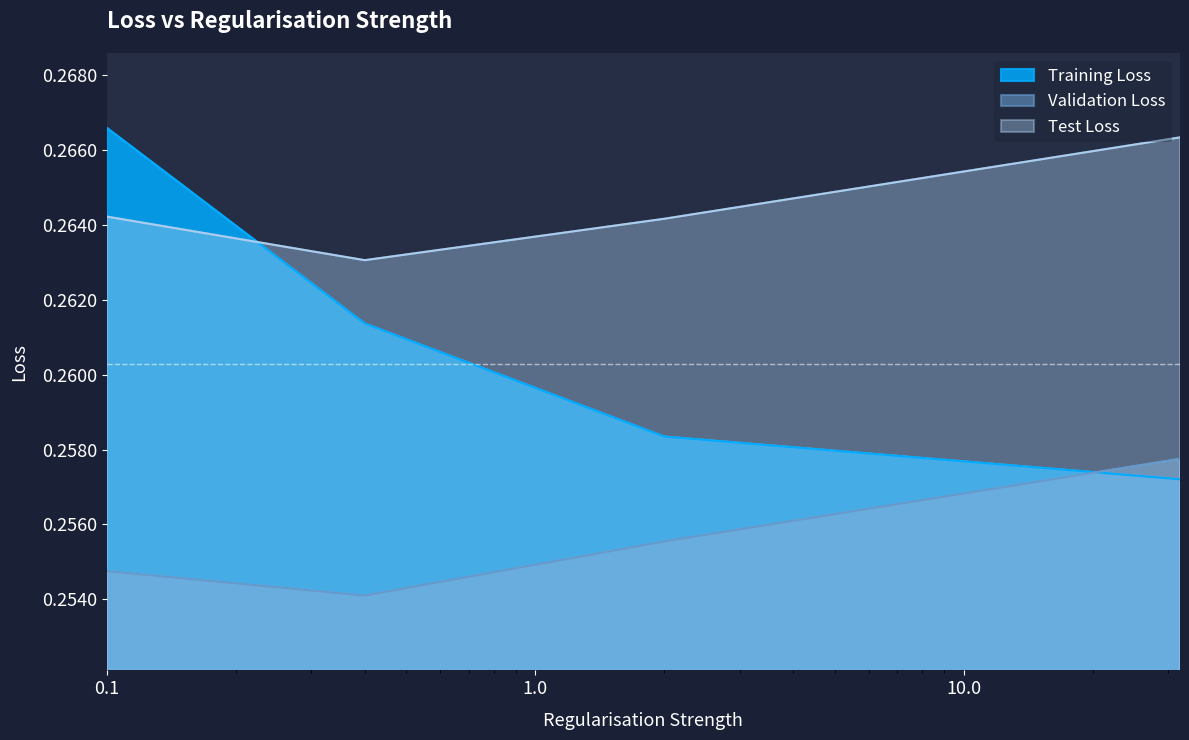

What is the label of the 4th point from the right?

0.1